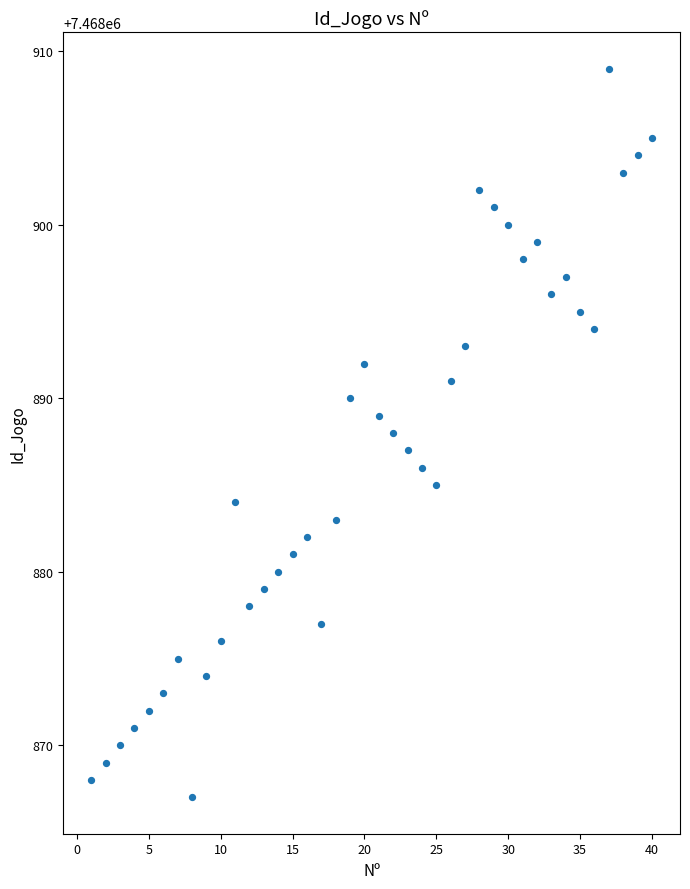

What is the range of X values (max minus min)?

39